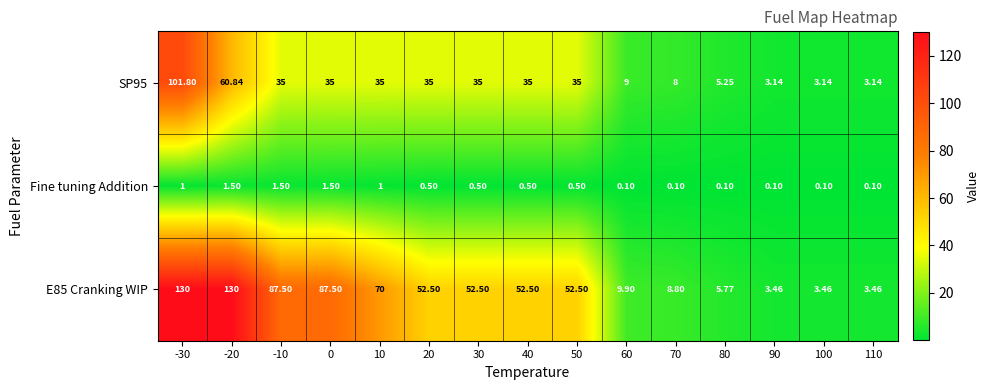

Count the number of data series in this chart.

3